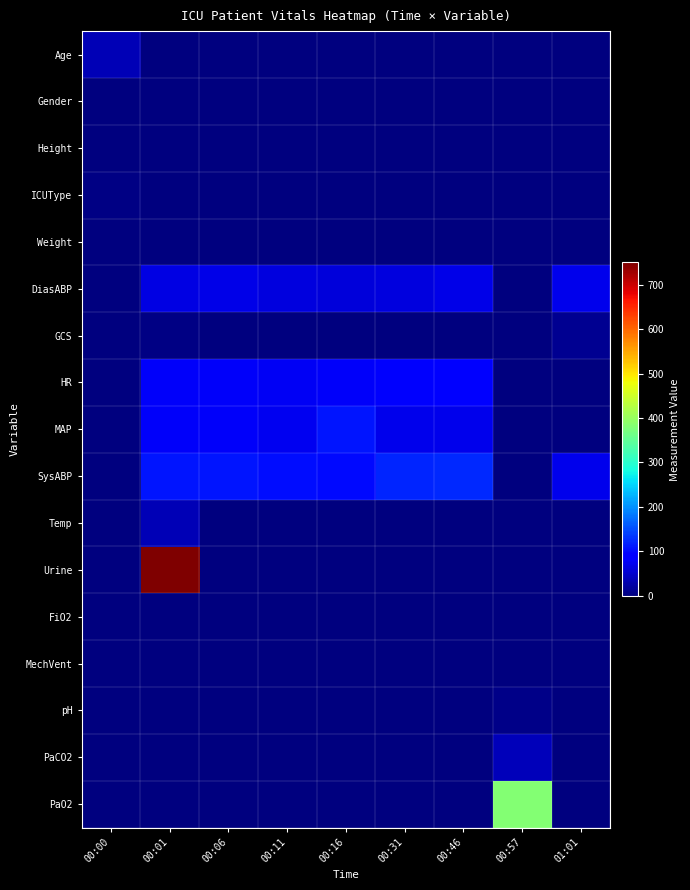

Between 00:16 and 00:06, which is larger?

00:06